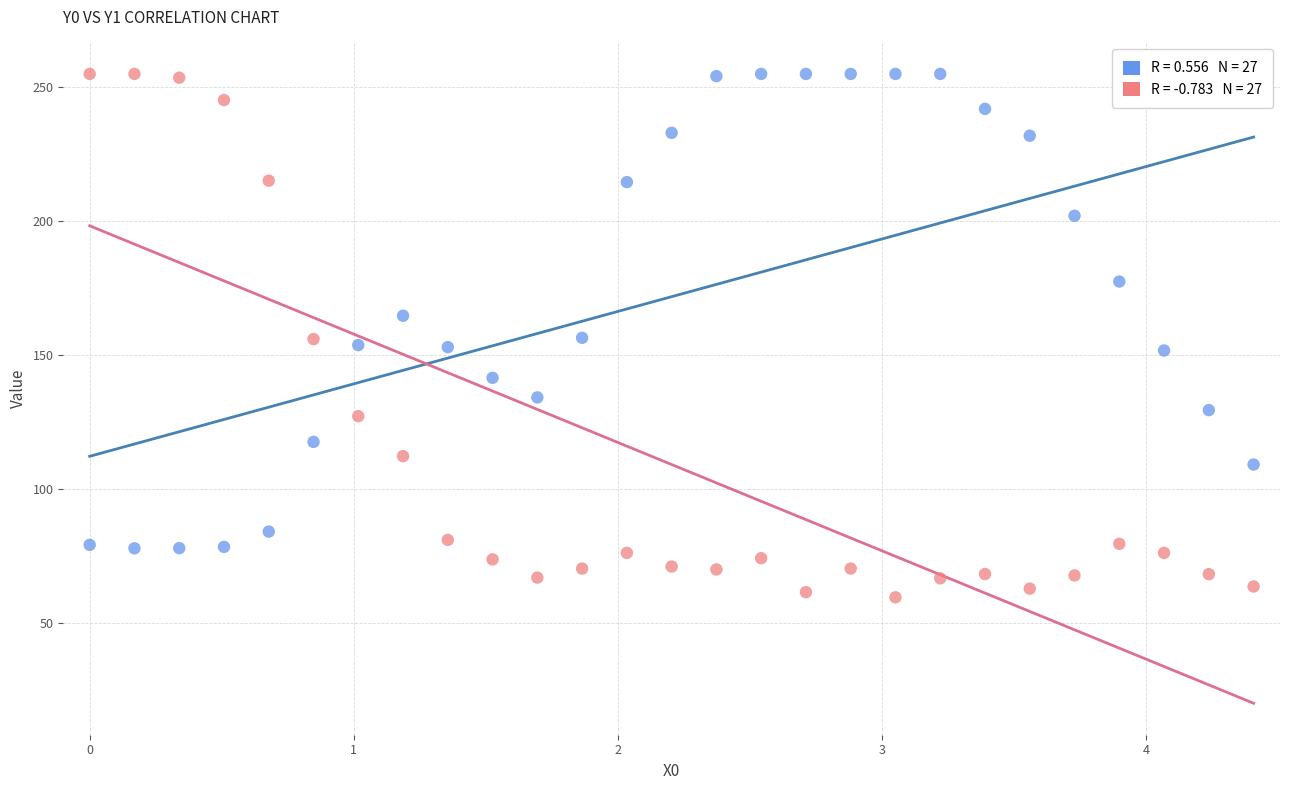

Across all data points, what is the range of X values (max minus min)?

4.4